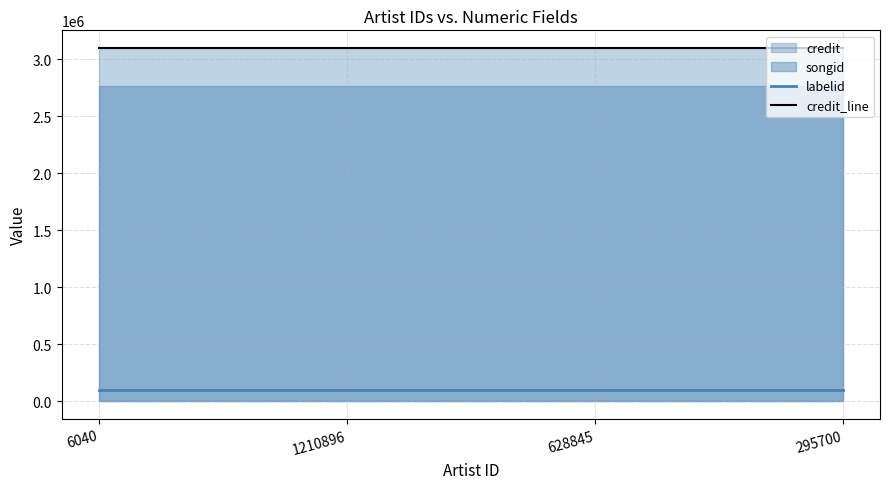

Is the value of labelid at 1210896 greater than the value of credit_line at 295700?

No